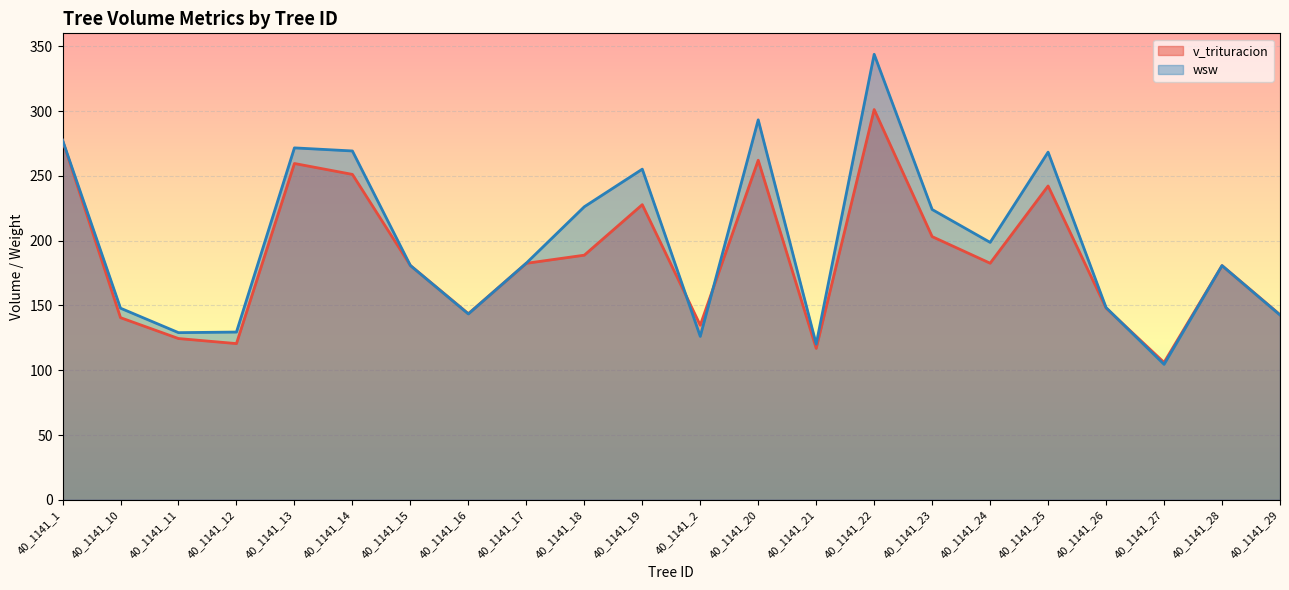

At which category is the sum across all series the highest?

40_1141_22